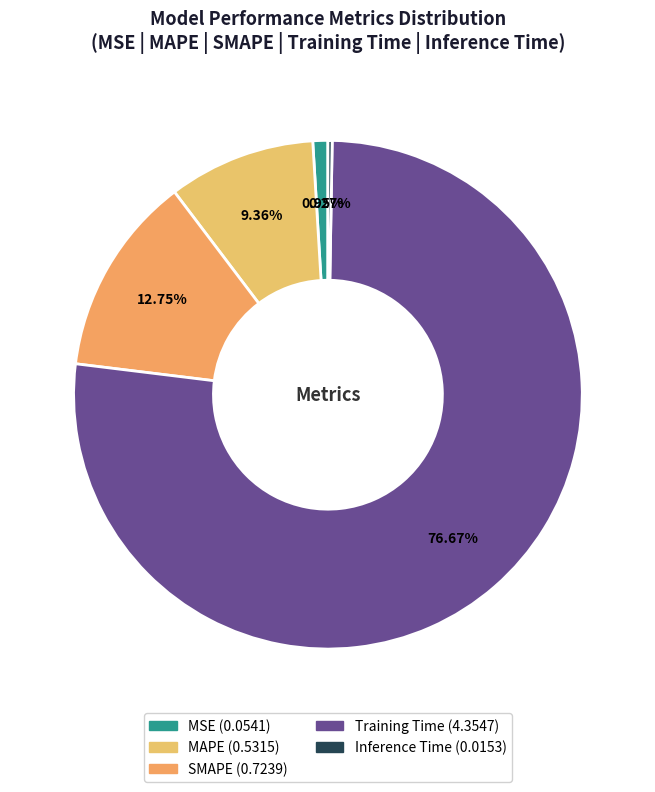

What is the largest slice in the pie chart?

Training Time